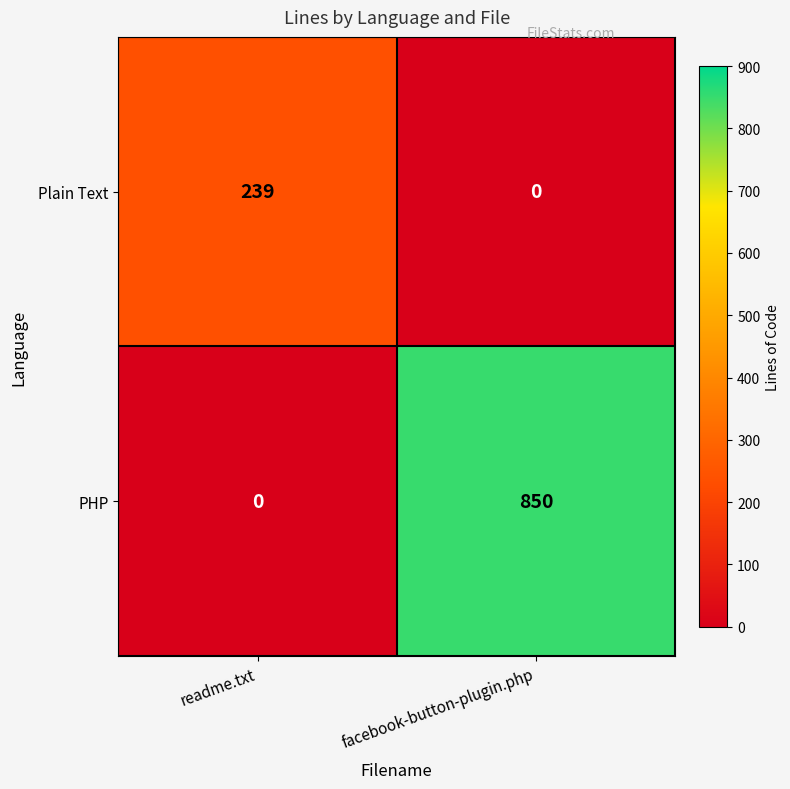

What is the sum of the Plain Text values at facebook-button-plugin.php and readme.txt?

239